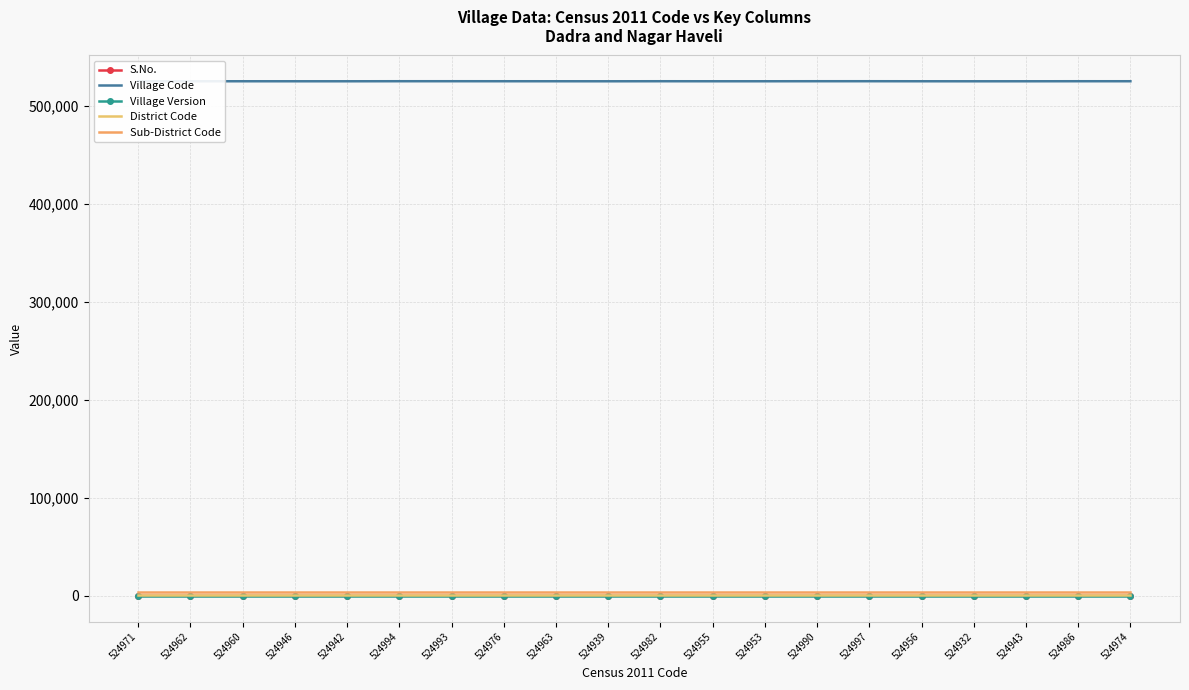

True or false: Village Code and District Code intersect in this chart.

False